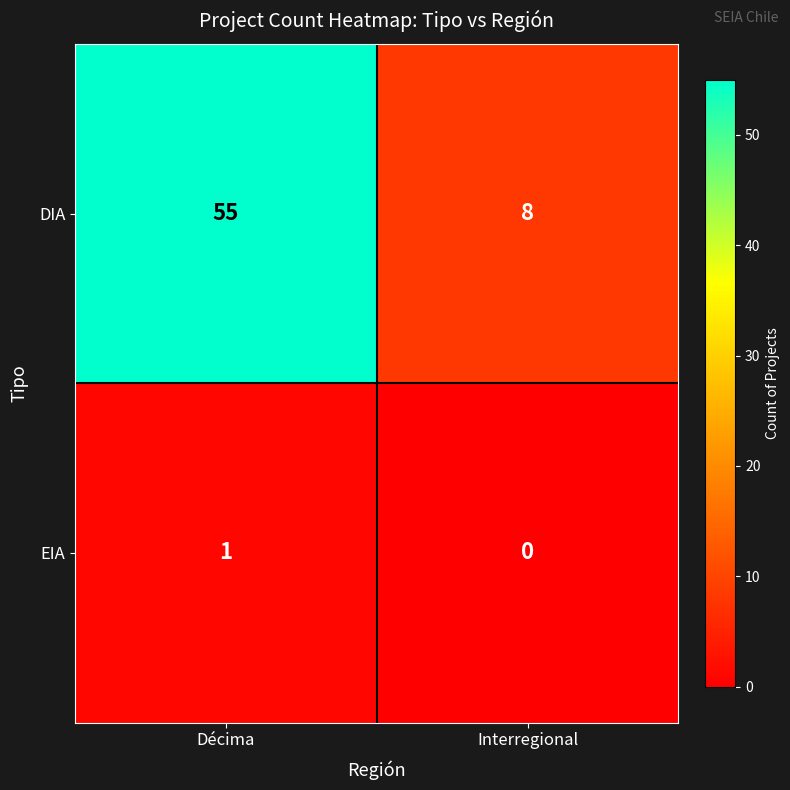

Which label corresponds to the largest value in the chart?

Décima